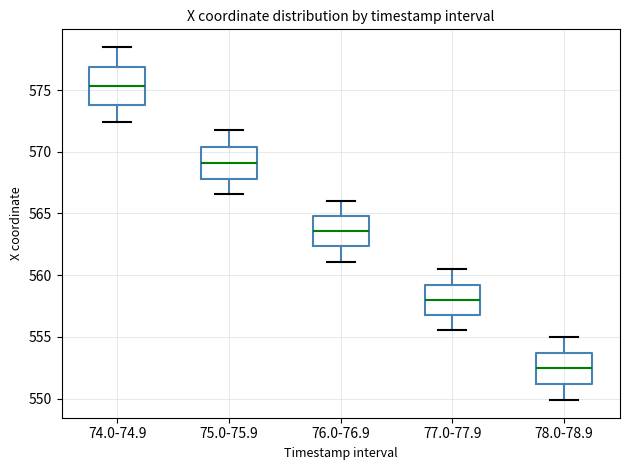

Reading left to right, read every box against the y-axis: the position of its median line, the range the box covers, and the ends of its whiskers. The values are not printed on the chart, so give them approximately, as read against the axis.

74.0-74.9: median 575.5, box 574.0 to 577.0, whiskers 572.5 to 578.5
75.0-75.9: median 569.0, box 568.0 to 570.5, whiskers 566.5 to 571.5
76.0-76.9: median 563.5, box 562.5 to 565.0, whiskers 561.0 to 566.0
77.0-77.9: median 558.0, box 556.5 to 559.0, whiskers 555.5 to 560.5
78.0-78.9: median 552.5, box 551.0 to 553.5, whiskers 550.0 to 555.0